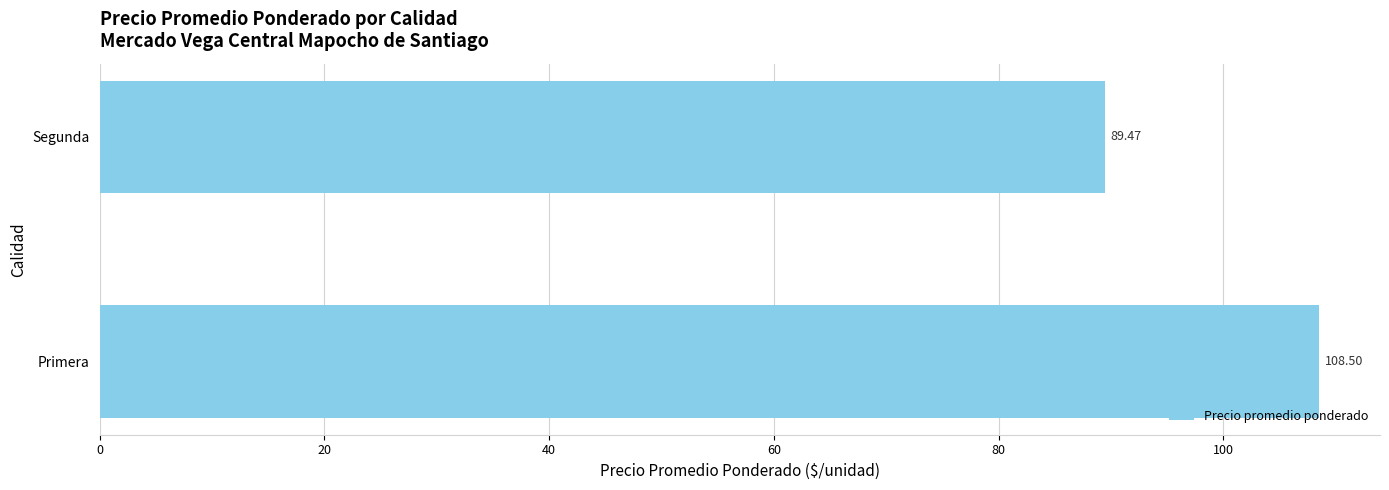

How many values are below 108?

1